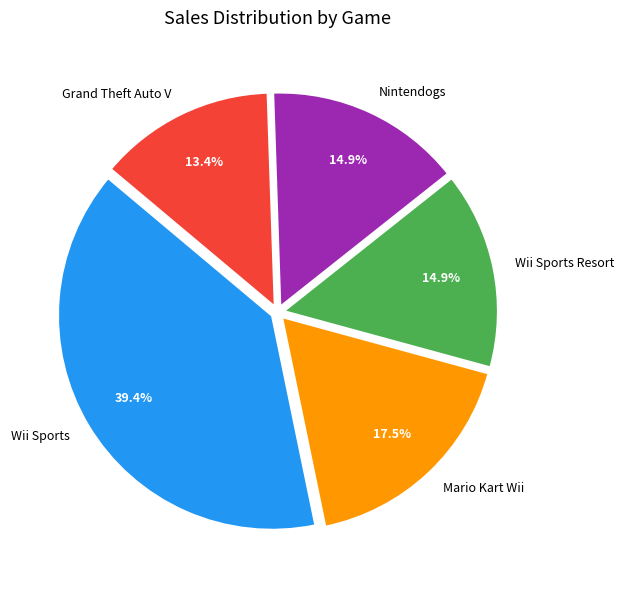

Between Mario Kart Wii and Wii Sports, which is larger?

Wii Sports